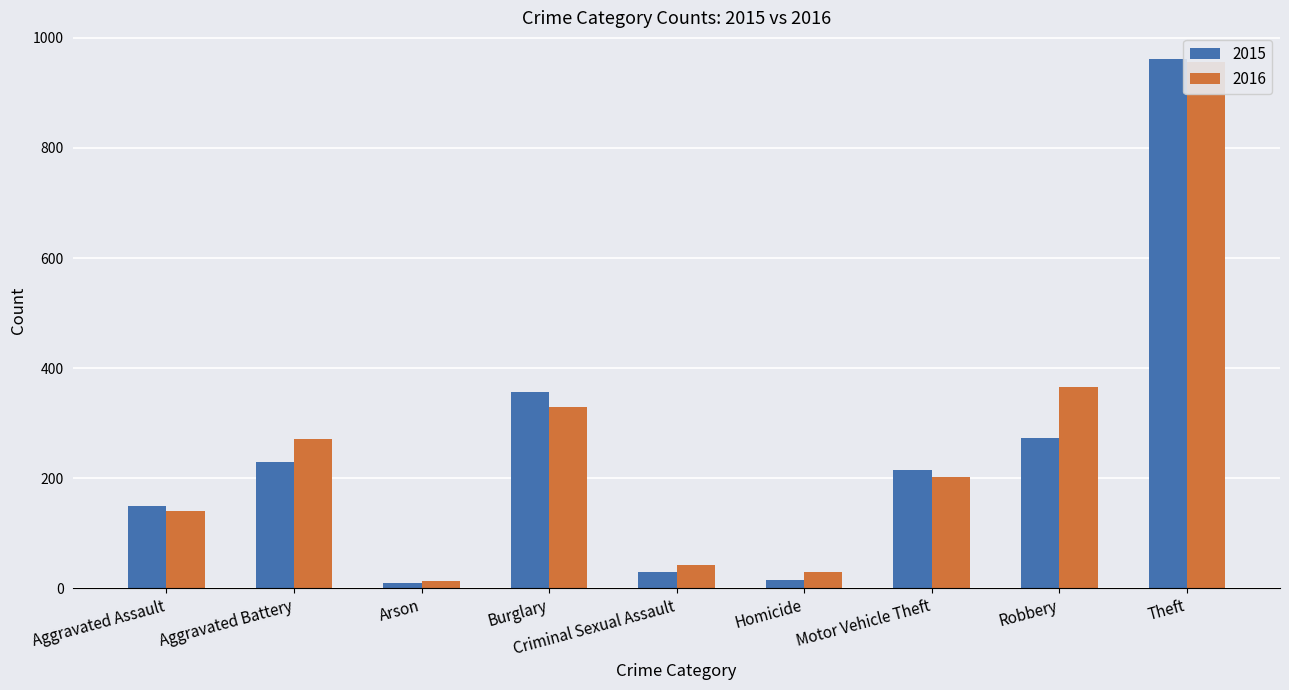

Rank the series at Burglary from lowest to highest value.

2016, 2015